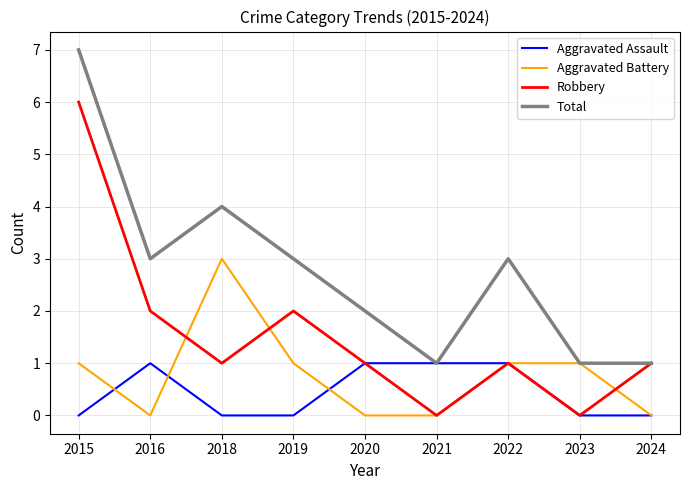

How many categories are shown in the chart?

9